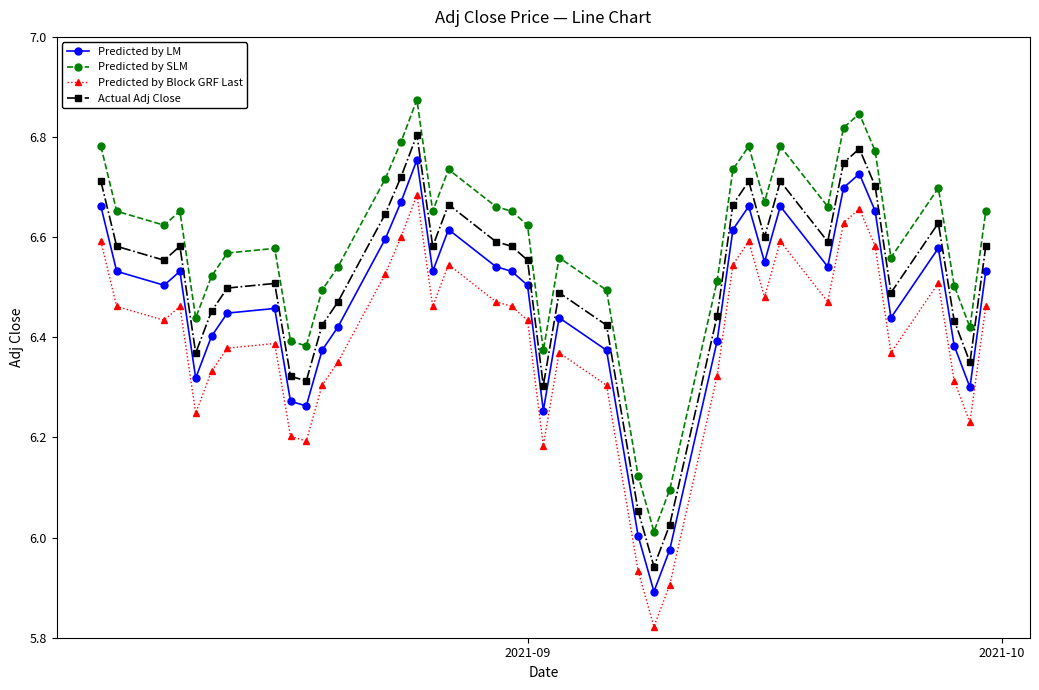

What is the sum of all Predicted by SLM values?

263.4